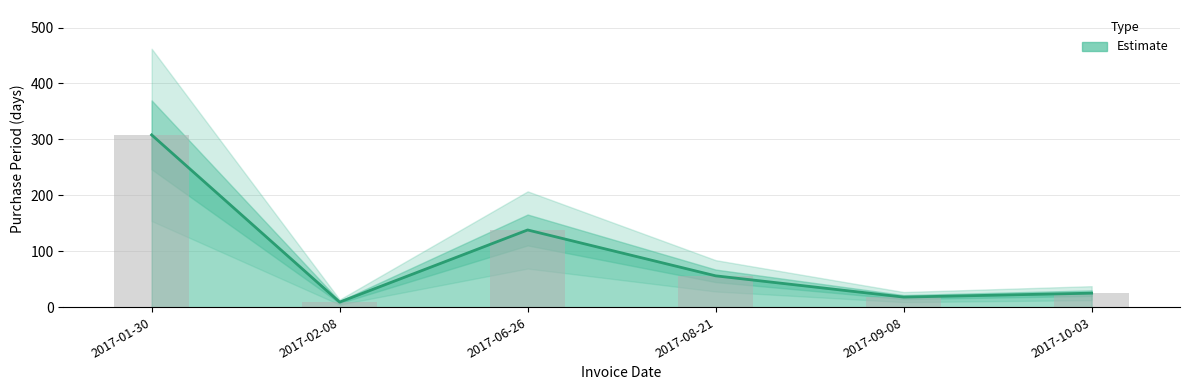

The chart shows a value of 25 at 2017-10-03. True or false?

True